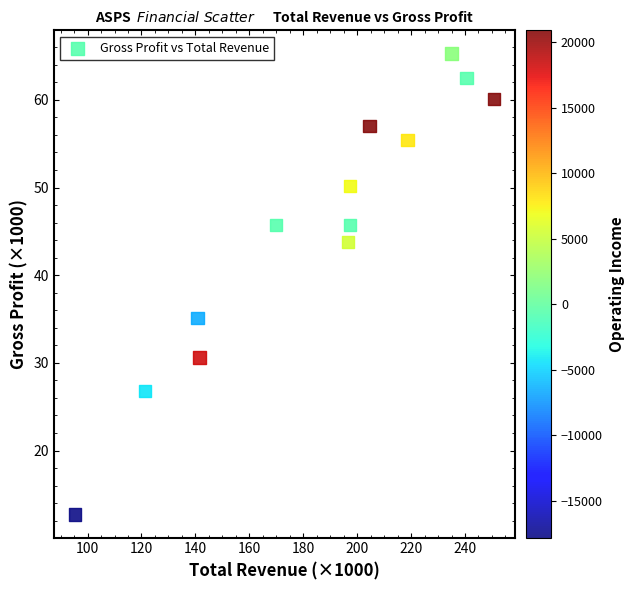

What Y value in the scatter plot is closest to 39?

35.1